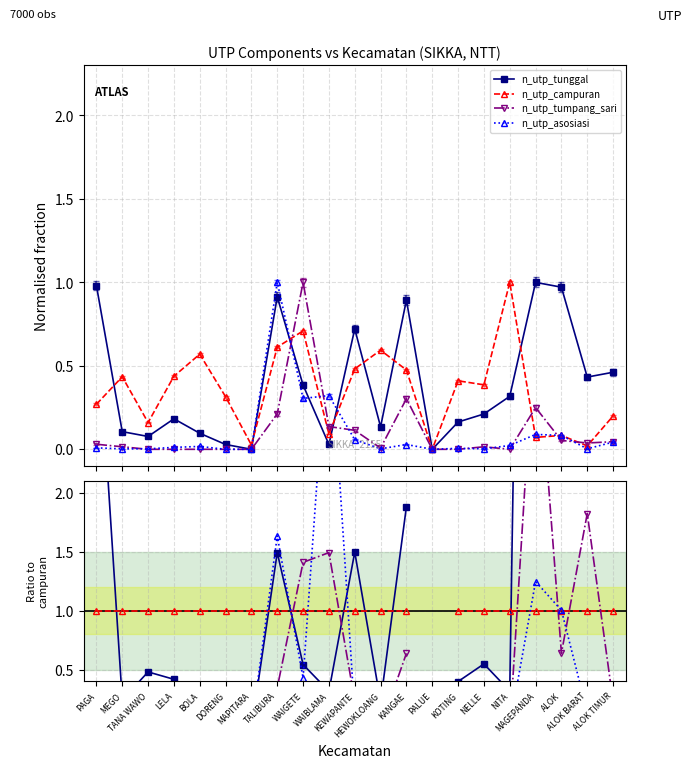

What is the spread (max minus min) of values at TANA WAWO?

1.0